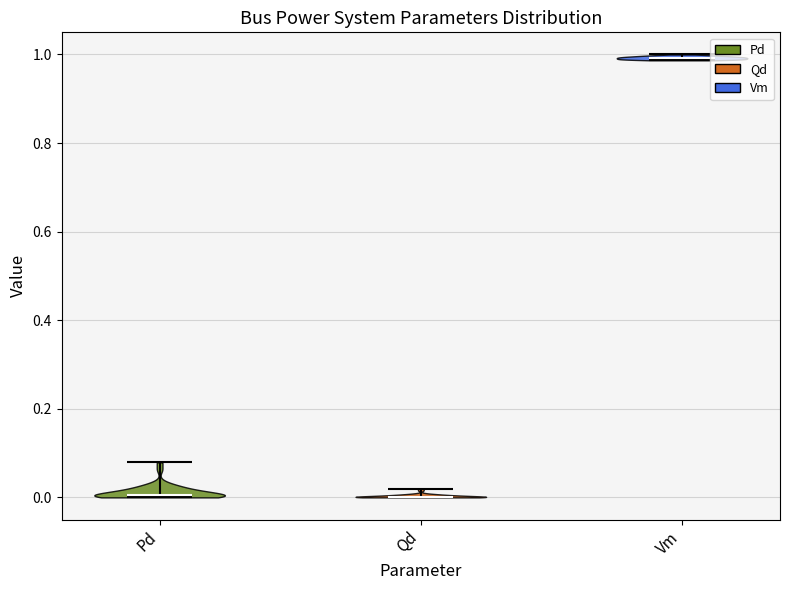

Reading left to right, read every violin against the y-axis: where its median line is, and the lowest and highest points it reaches. The values are not printed on the chart, so give them approximately, as read against the axis.

Pd: median line 0.00, lowest point 0.00, highest point 0.08
Qd: median line 0.00, lowest point 0.00, highest point 0.02
Vm: median line 1.00, lowest point 0.98, highest point 1.00